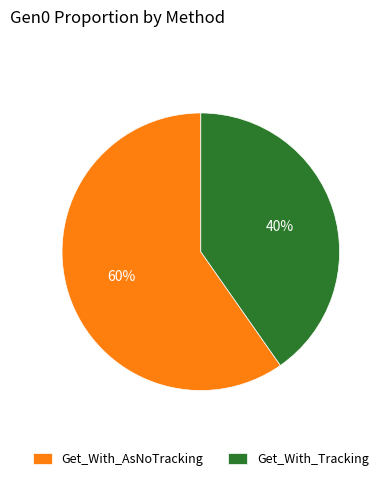

Combined, do Get_With_AsNoTracking and Get_With_Tracking account for over 50%?

Yes